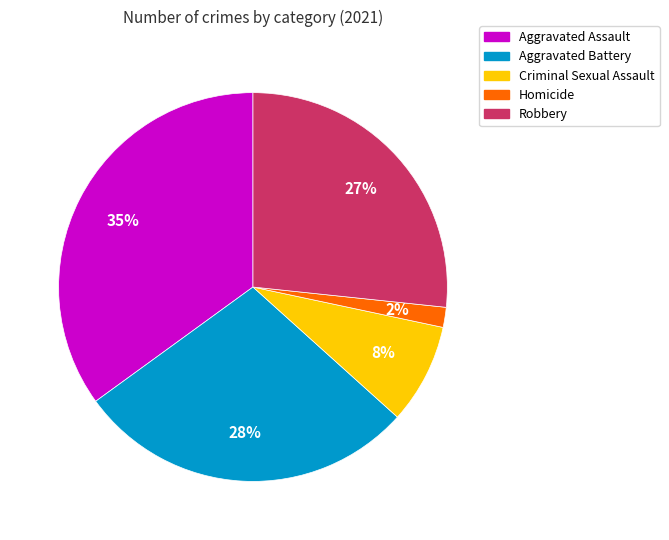

The Robbery slice represents 27% of the pie. True or false?

True